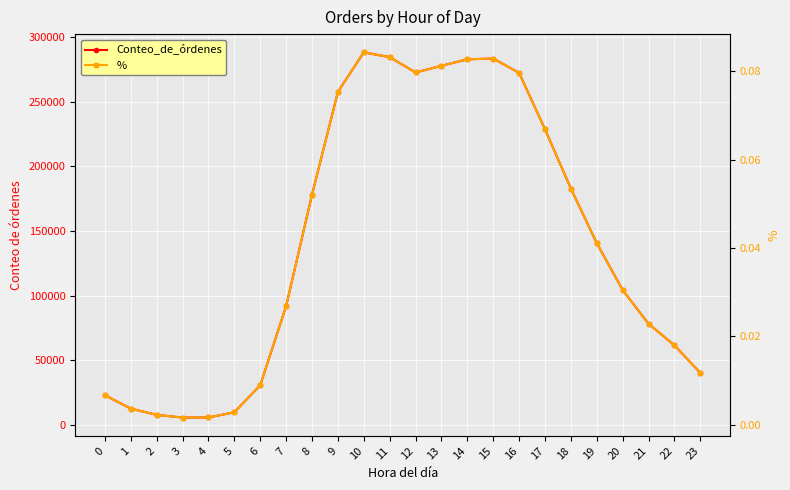

True or false: Conteo_de_órdenes has more than 1 points higher than both neighbors.

True